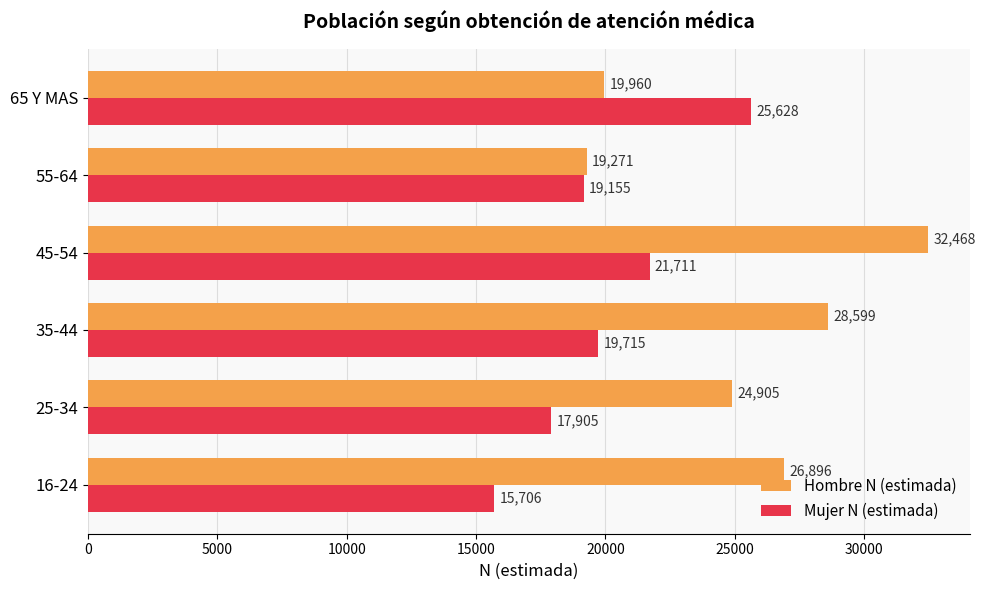

The Mujer N (estimada) series shows 15706 at 16-24. True or false?

True